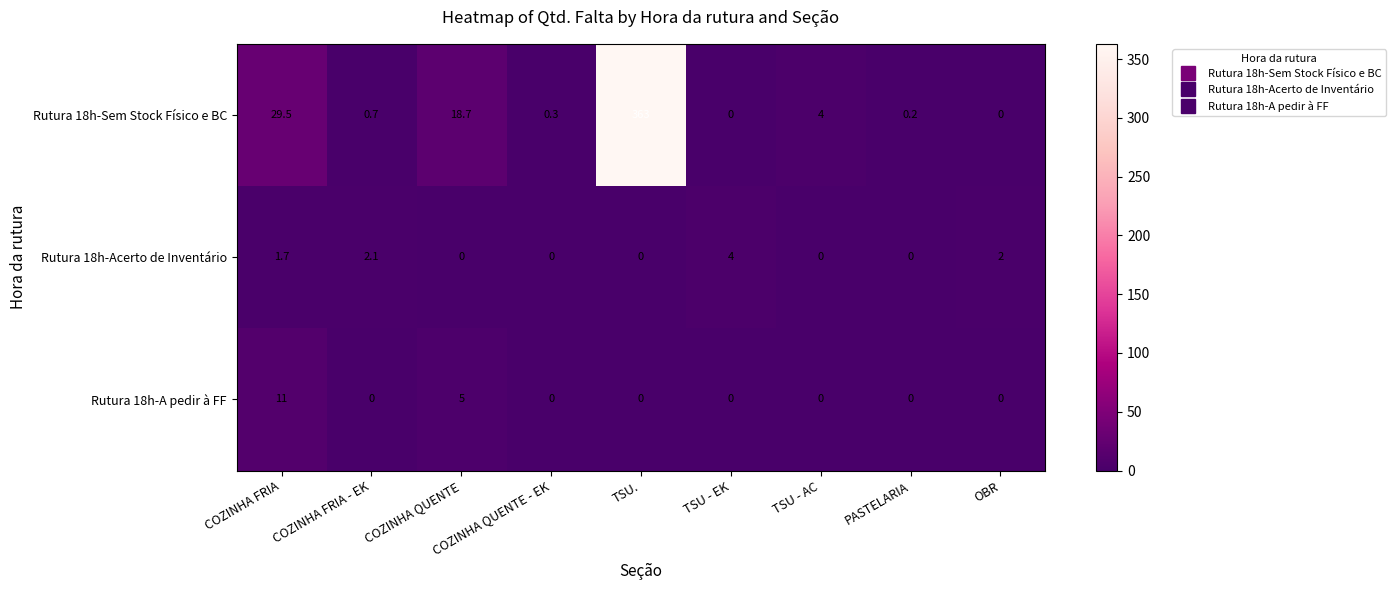

At which category is the sum across all series the highest?

TSU.